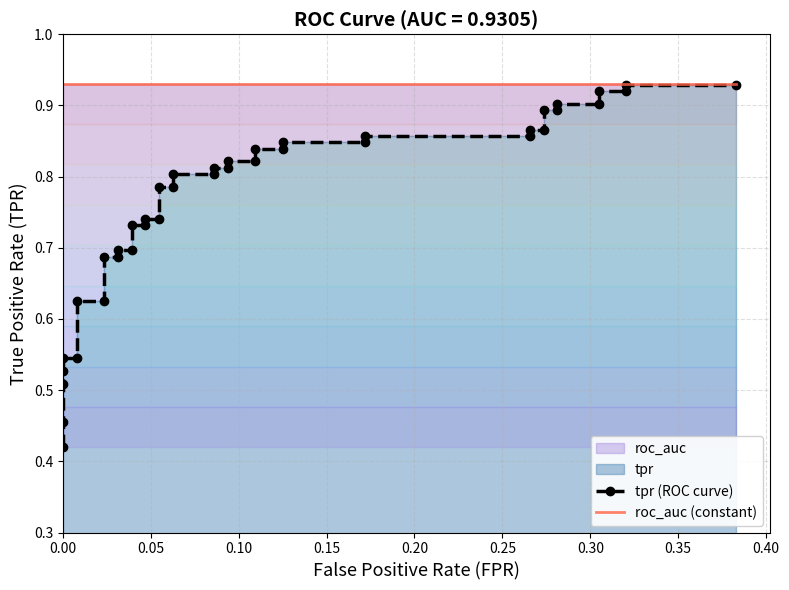

True or false: tpr (ROC curve) and roc_auc (constant) intersect in this chart.

False